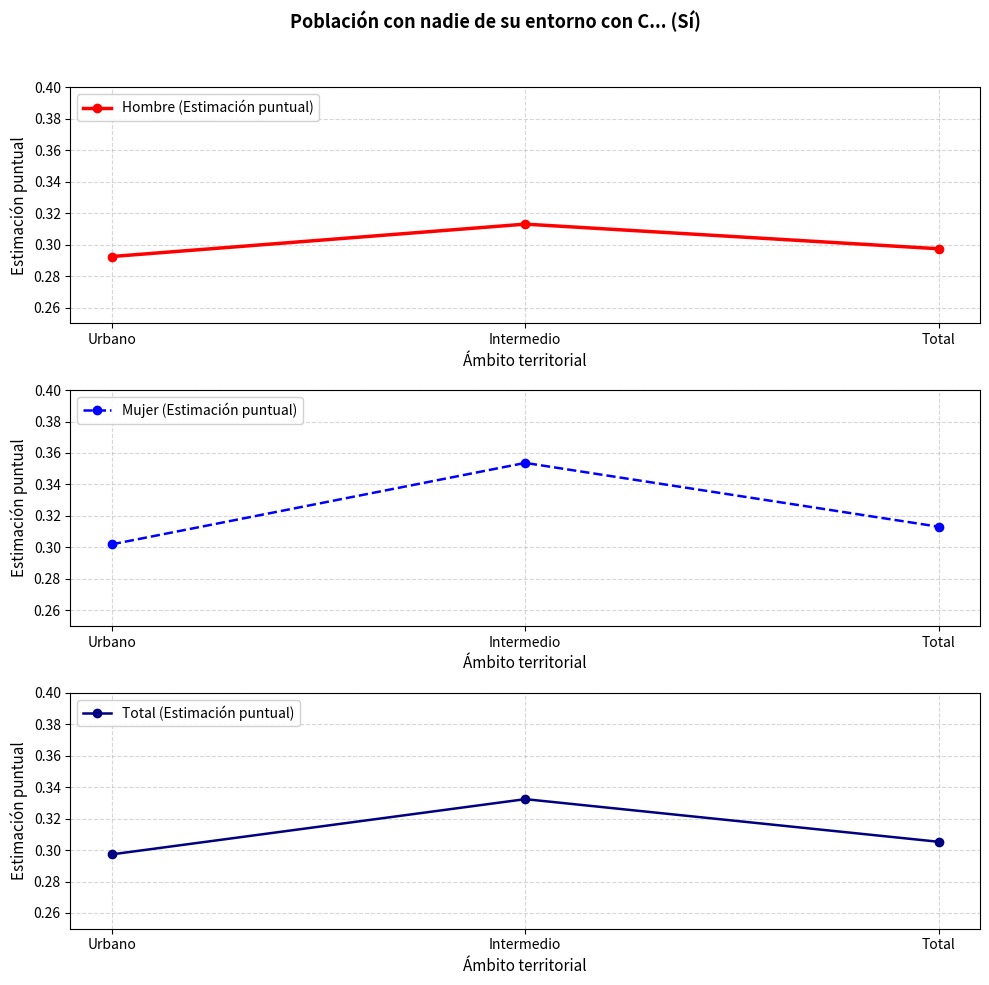

Reading left to right, what are all the values shown in this chart?

Hombre (Estimación puntual): 0.3	0.3	0.3
Mujer (Estimación puntual): 0.3	0.4	0.3
Total (Estimación puntual): 0.3	0.3	0.3